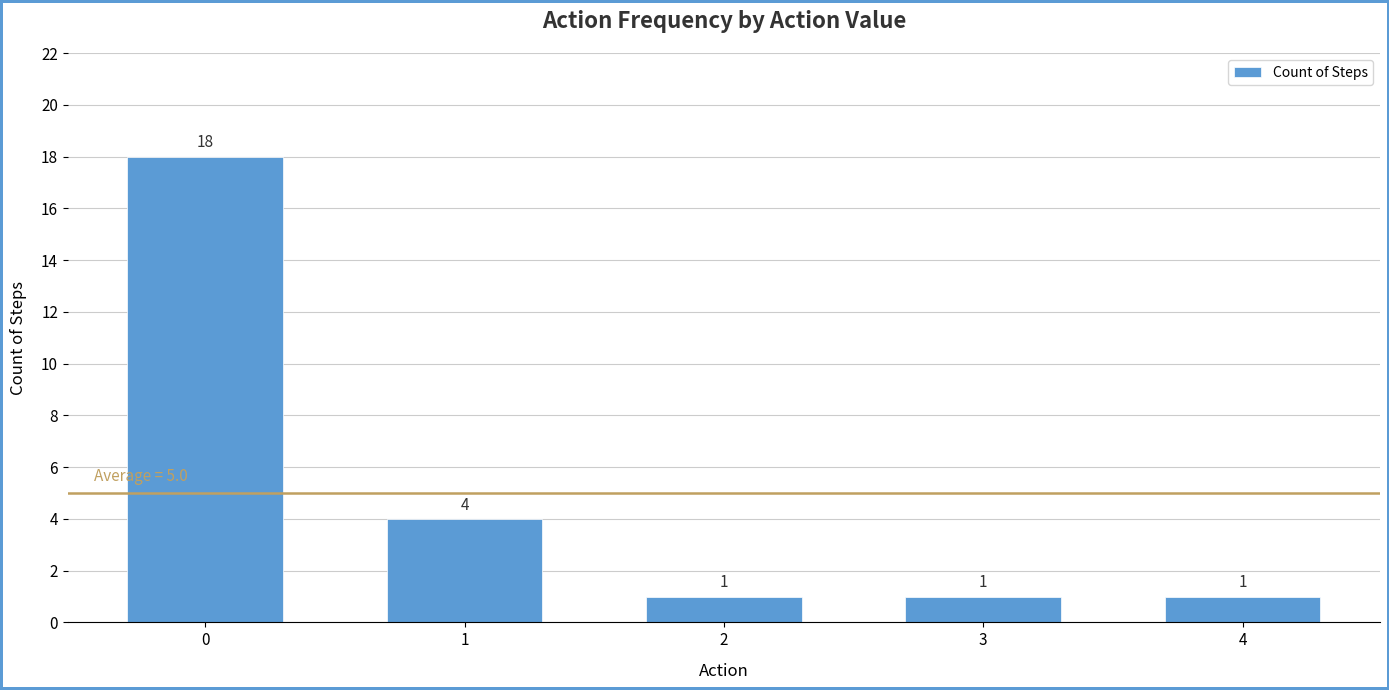

Reading left to right, transcribe all the data shown in this chart.

18	4	1	1	1